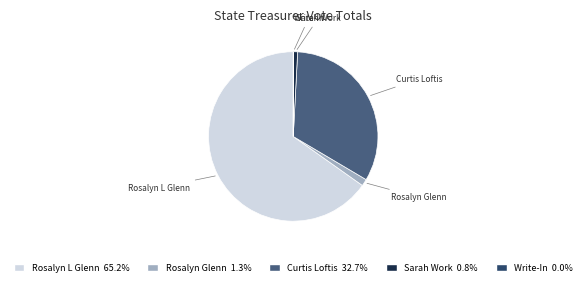

Is Curtis Loftis the majority of the pie?

No